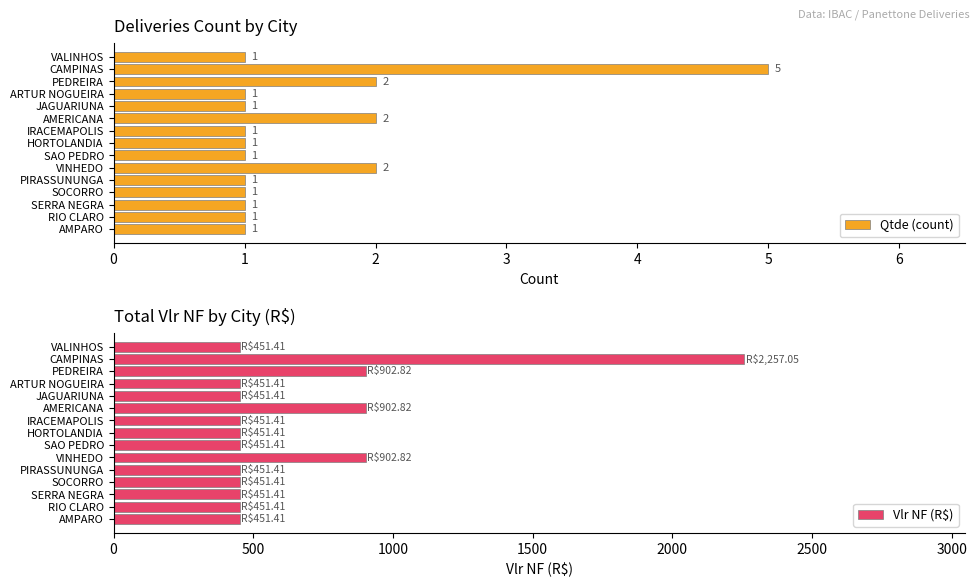

The Vlr NF (R$) series shows 451.4 at PIRASSUNUNGA. True or false?

True